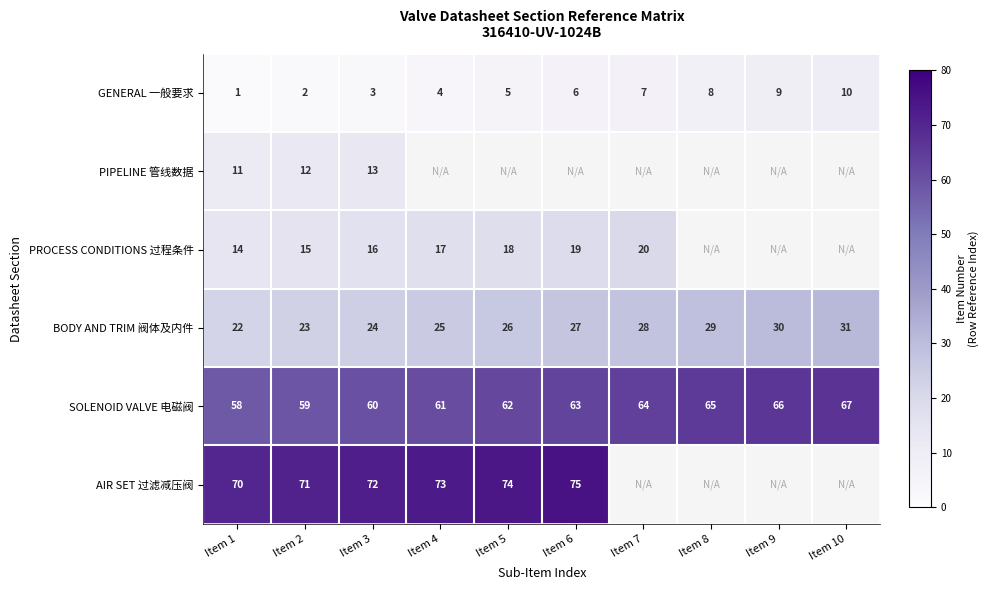

Is it true that PROCESS CONDITIONS 过程条件 equals 14 at Item 1?

True